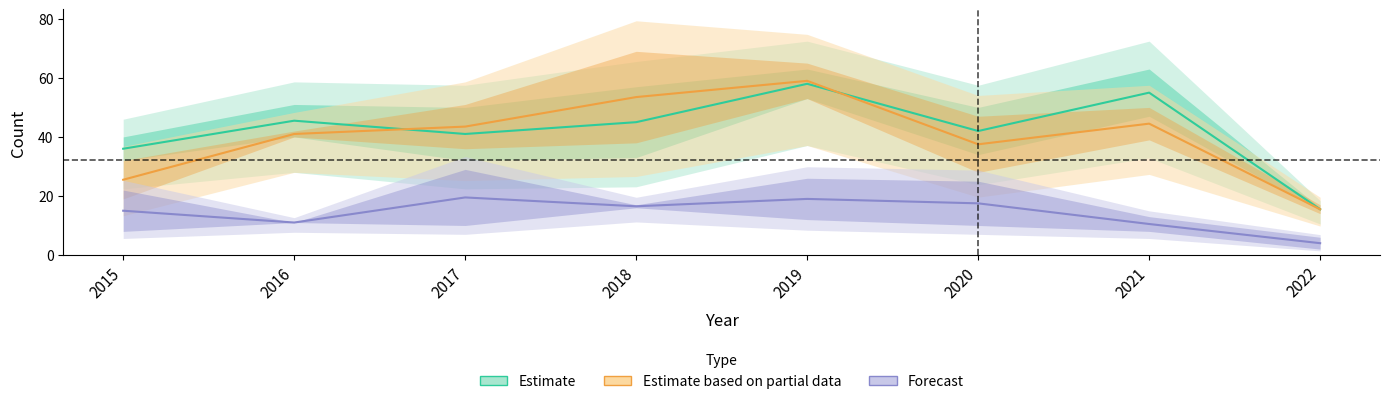

The value of Partial at 2021 is 44.5. True or false?

True